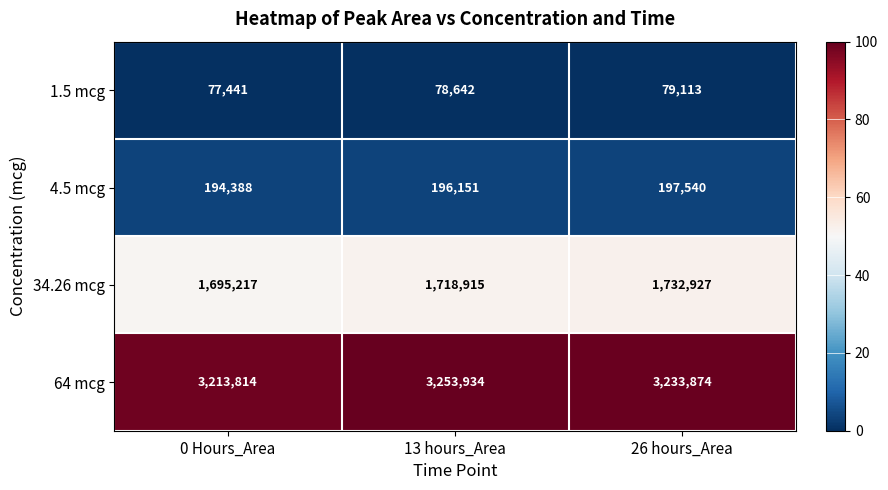

Which series changed the most between 0 Hours_Area and 13 hours_Area?

64 mcg